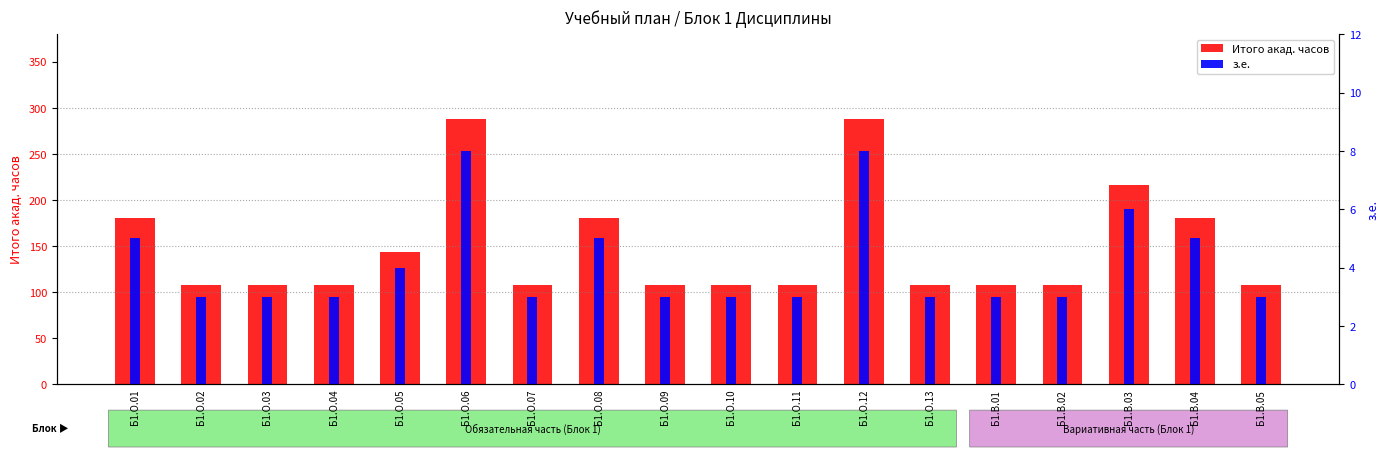

Reading left to right, extract all data points from this chart.

Итого акад. часов: Б1.О.01=180	Б1.О.02=108	Б1.О.03=108	Б1.О.04=108	Б1.О.05=144	Б1.О.06=288	Б1.О.07=108	Б1.О.08=180	Б1.О.09=108	Б1.О.10=108	Б1.О.11=108	Б1.О.12=288	Б1.О.13=108	Б1.В.01=108	Б1.В.02=108	Б1.В.03=216	Б1.В.04=180	Б1.В.05=108
з.е.: Б1.О.01=5	Б1.О.02=3	Б1.О.03=3	Б1.О.04=3	Б1.О.05=4	Б1.О.06=8	Б1.О.07=3	Б1.О.08=5	Б1.О.09=3	Б1.О.10=3	Б1.О.11=3	Б1.О.12=8	Б1.О.13=3	Б1.В.01=3	Б1.В.02=3	Б1.В.03=6	Б1.В.04=5	Б1.В.05=3